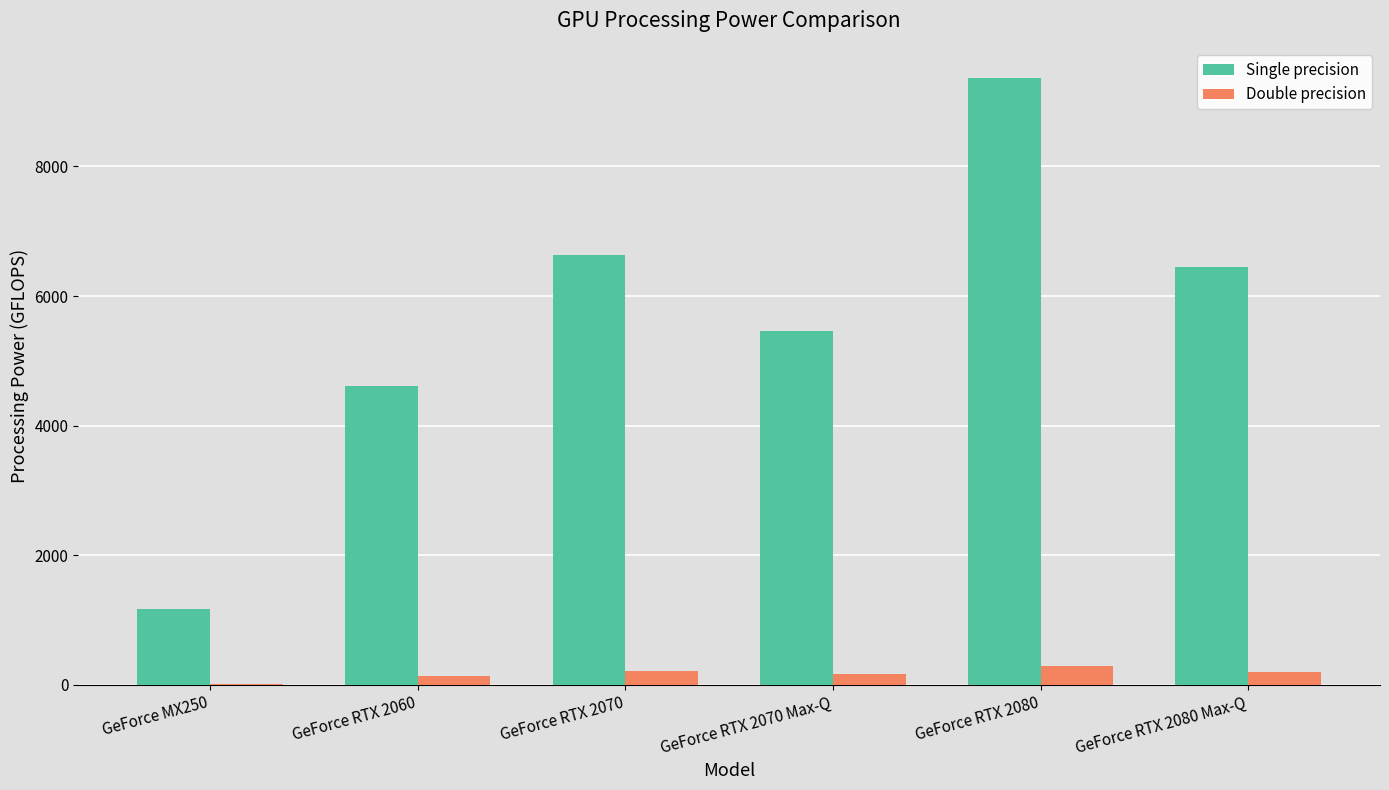

Count the number of categories in the chart.

6